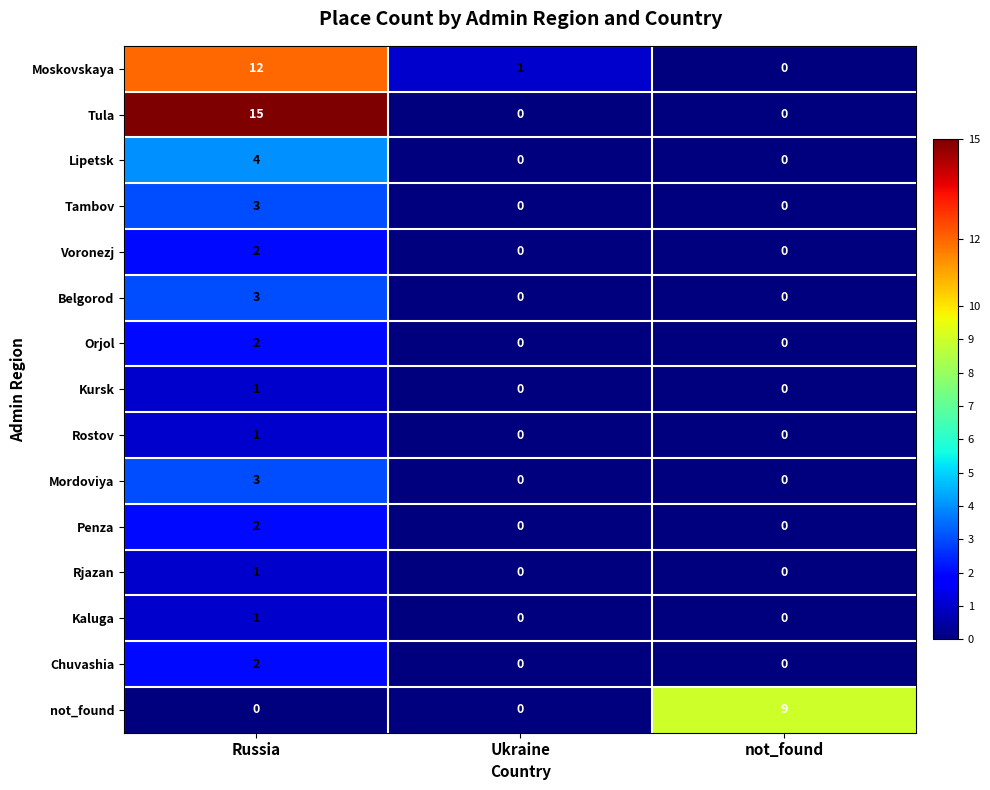

How many data points does each series have?

3